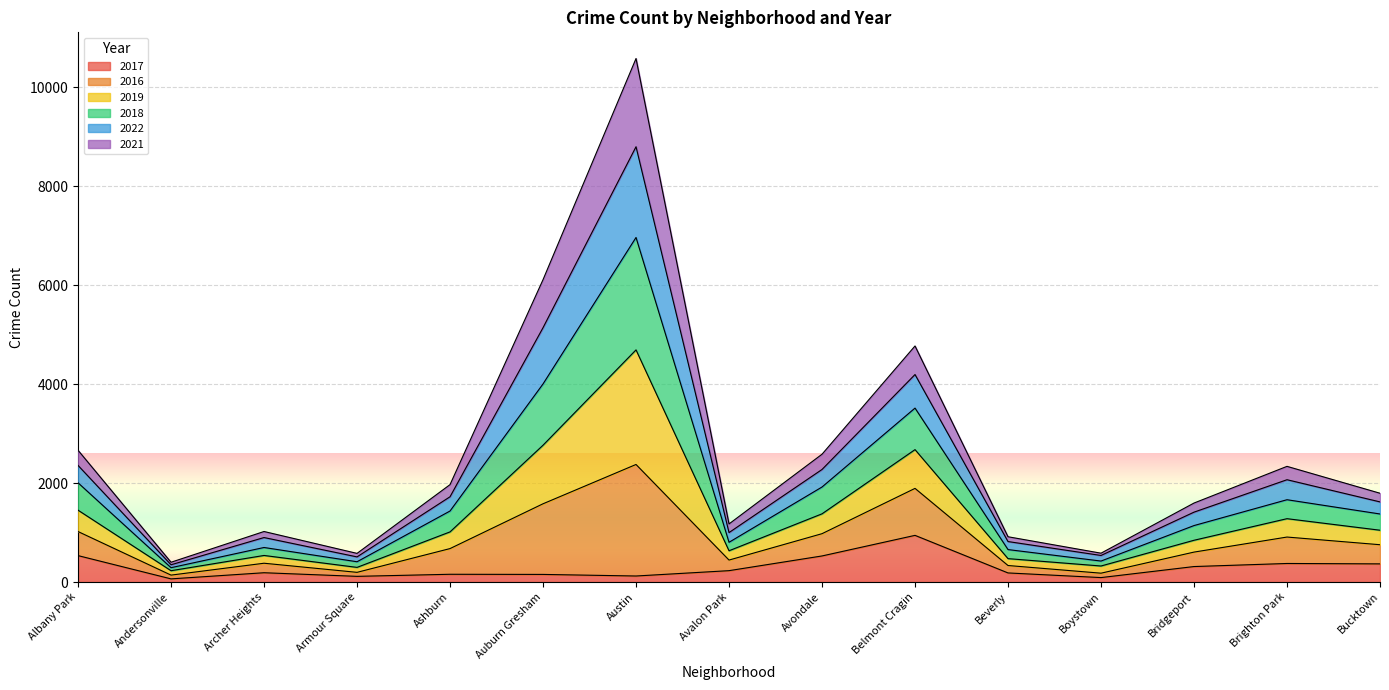

Which category has the highest value in the 2017 series?

Belmont Cragin